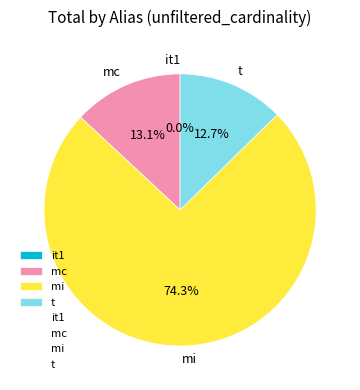

What is the majority slice?

mi